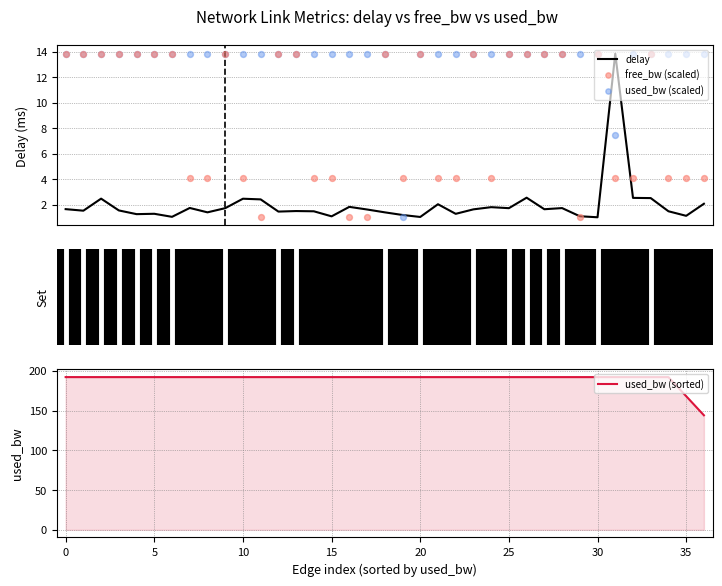

Which series reaches the minimum Y coordinate?

delay